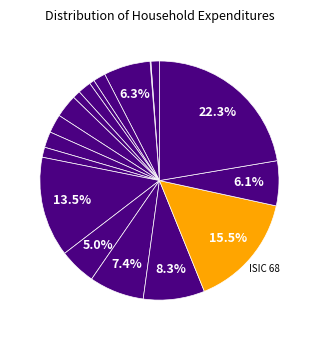

To the nearest percent, what is the difference between the largest and smallest slice percentages?

22%